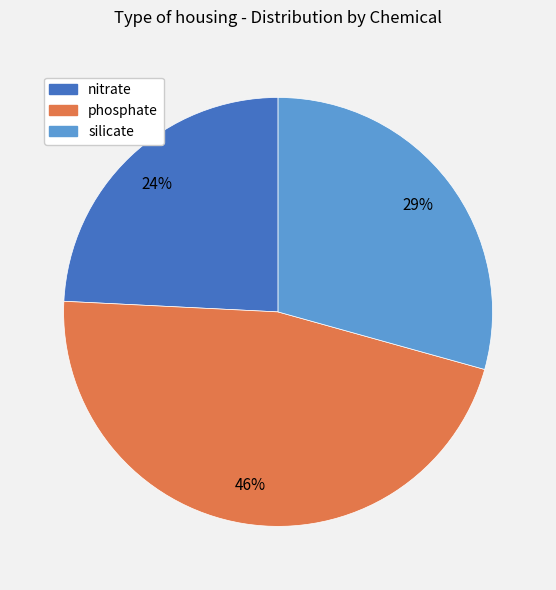

True or false: nitrate accounts for 35% of the total.

False